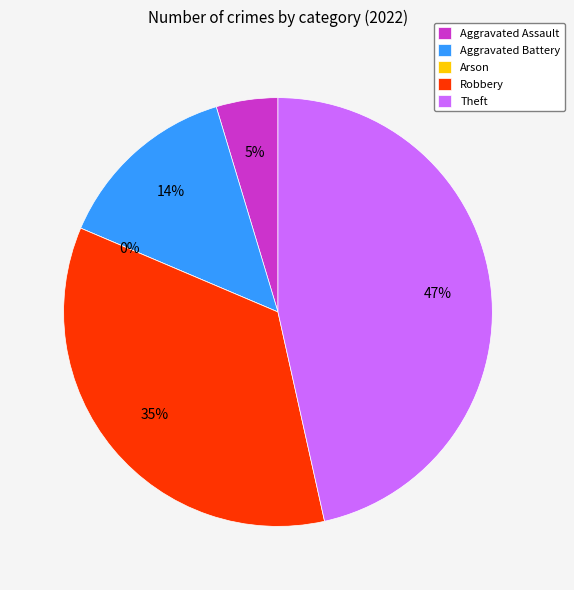

What percentage is the Aggravated Assault slice, to the nearest percent?

5%